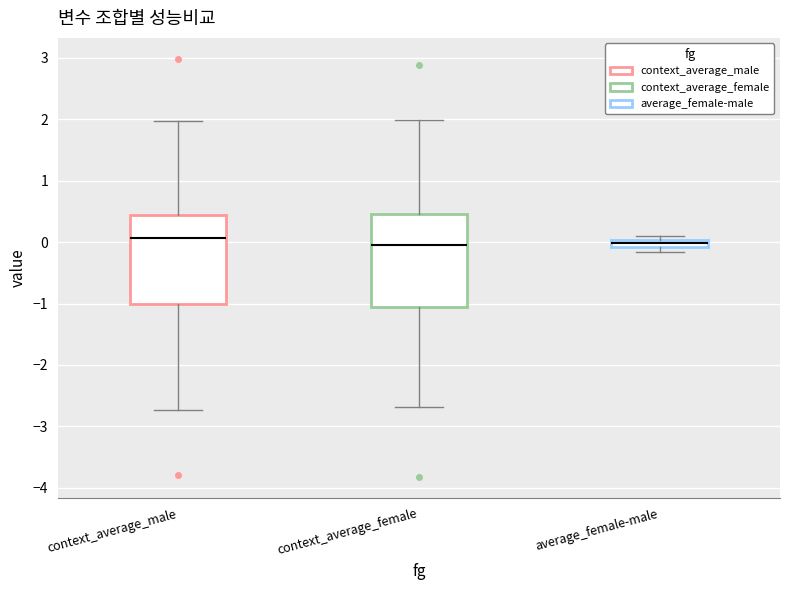

Where is the upper edge of the box for context_average_male on the y-axis? The values are not printed on the chart, so give them approximately, as read against the axis.

0.4